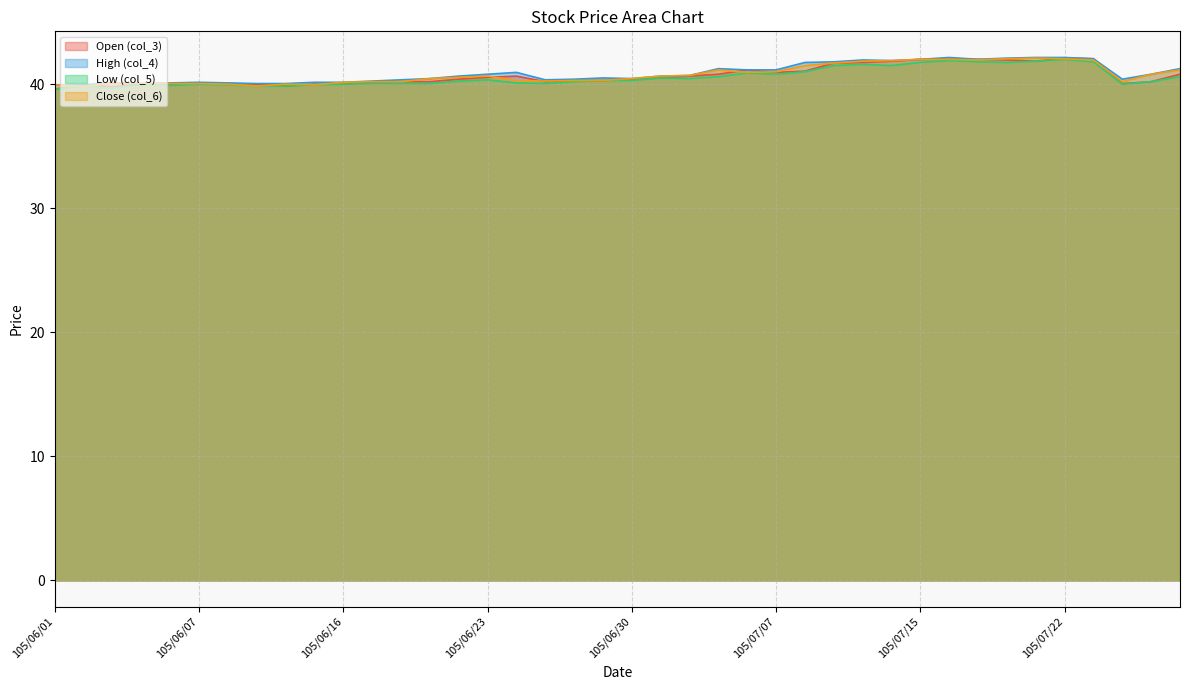

The value of High (col_4) at 105/06/06 is 40.1. True or false?

True